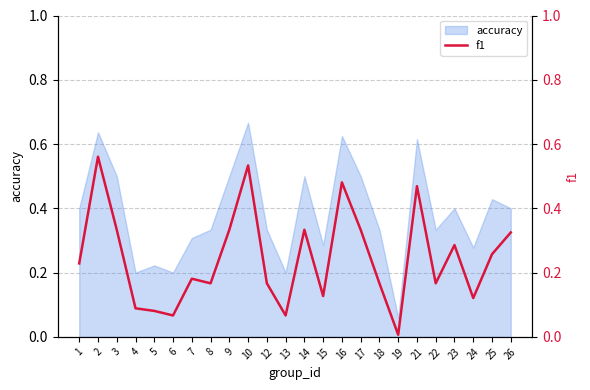

At which label is accuracy closest to 0?

19